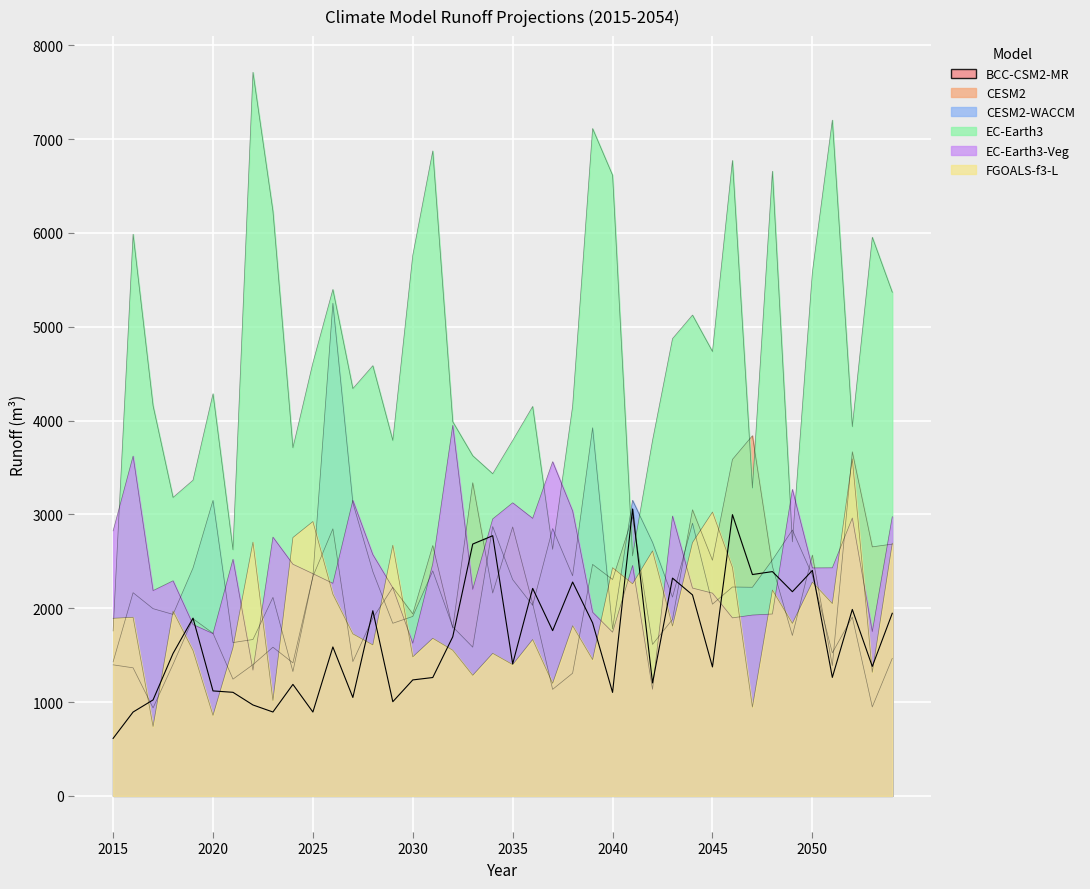

What is the spread (max minus min) of values at 2036?

2484.0